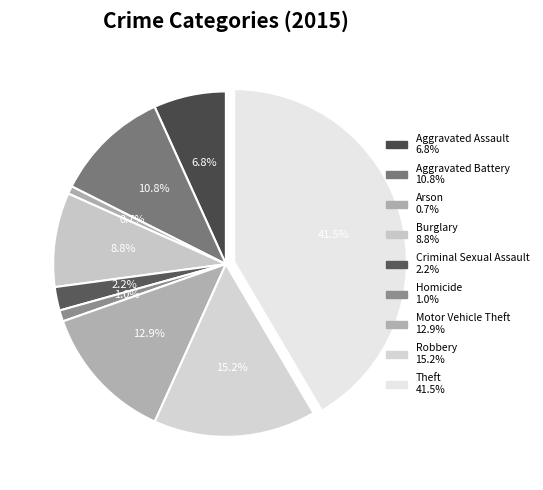

How many segments does this pie chart have?

9